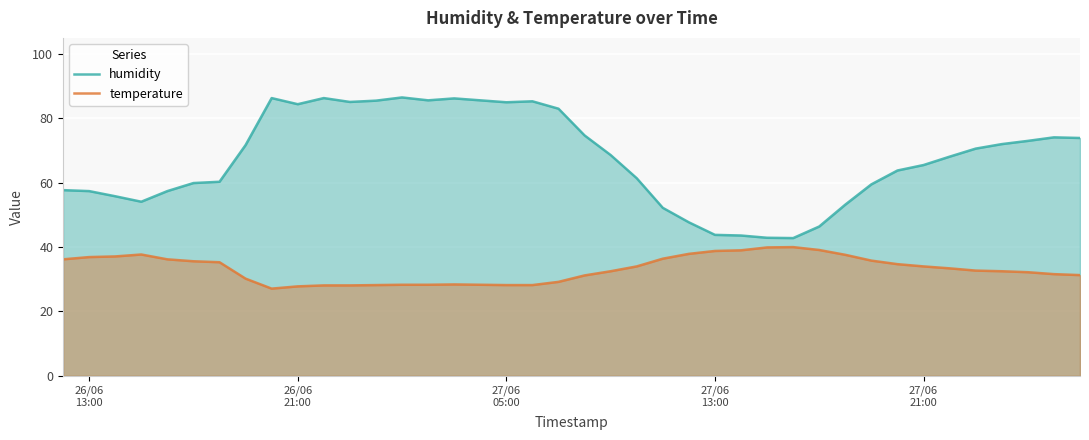

At how many categories does at least one series exceed 53?

33